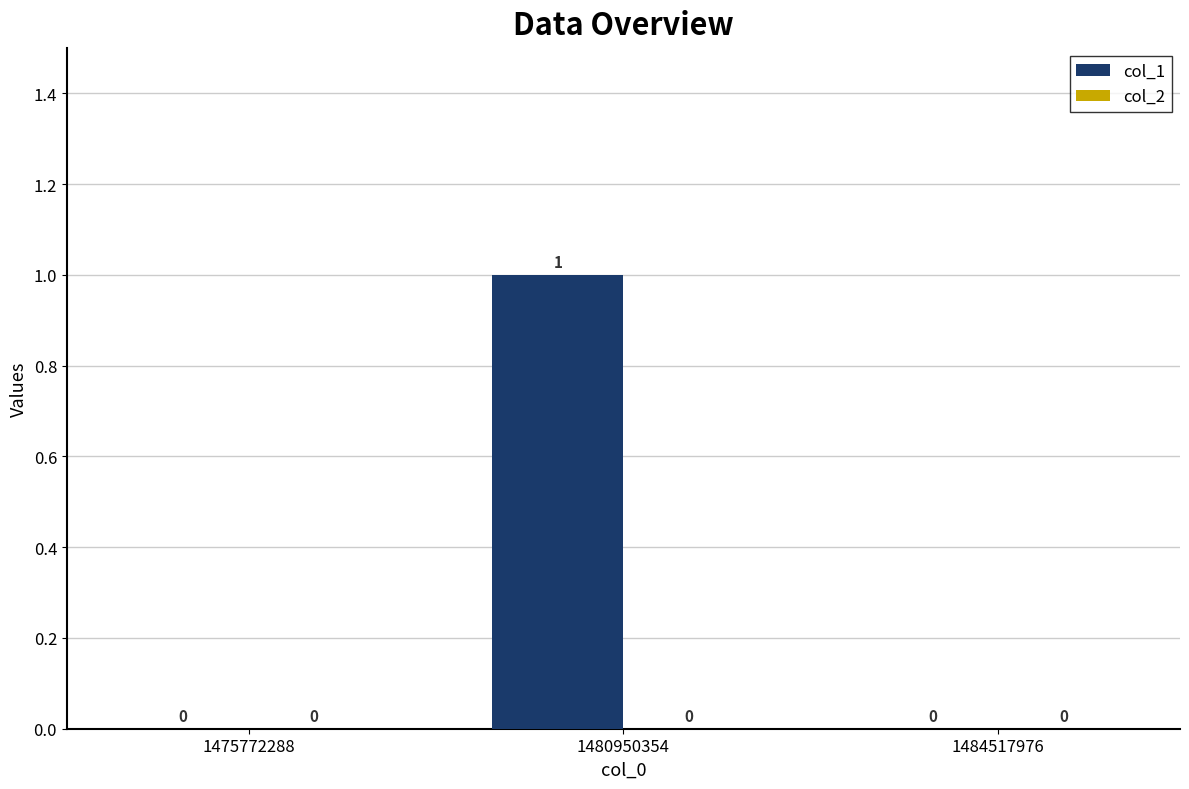

Which label corresponds to the largest value in the chart?

1480950354